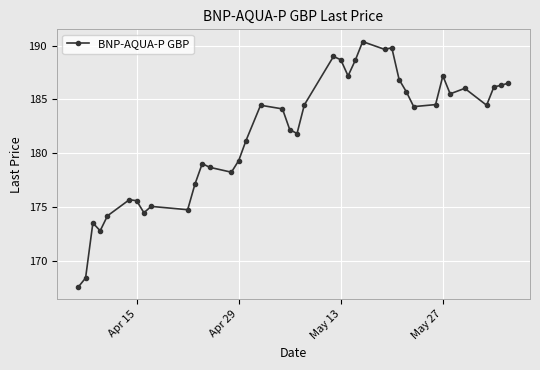

What is the difference between the second highest and second lowest values?

21.4